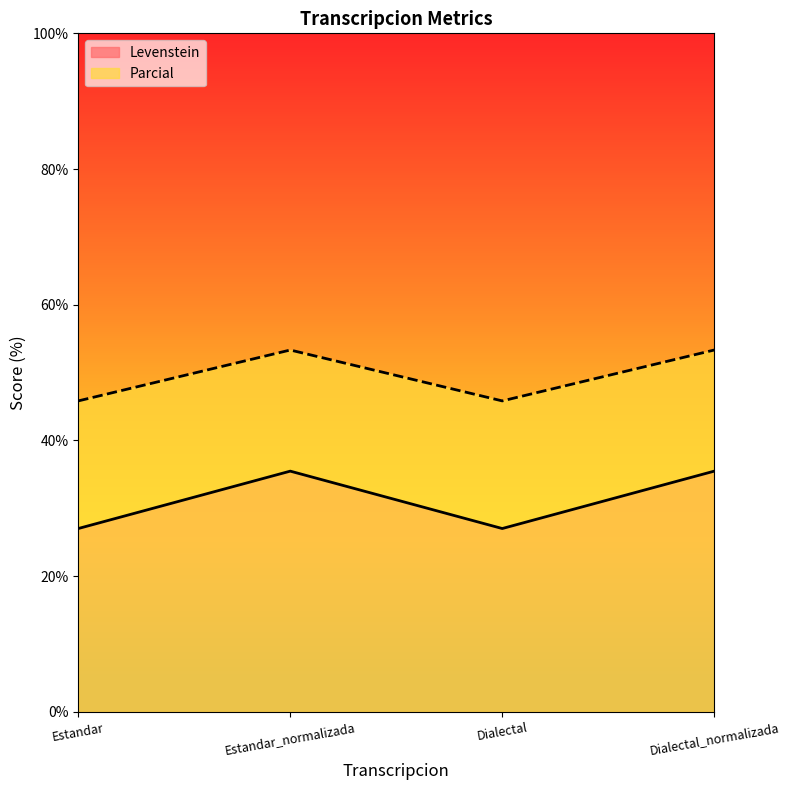

True or false: Parcial has a value of 70.3 at Estandar_normalizada.

False